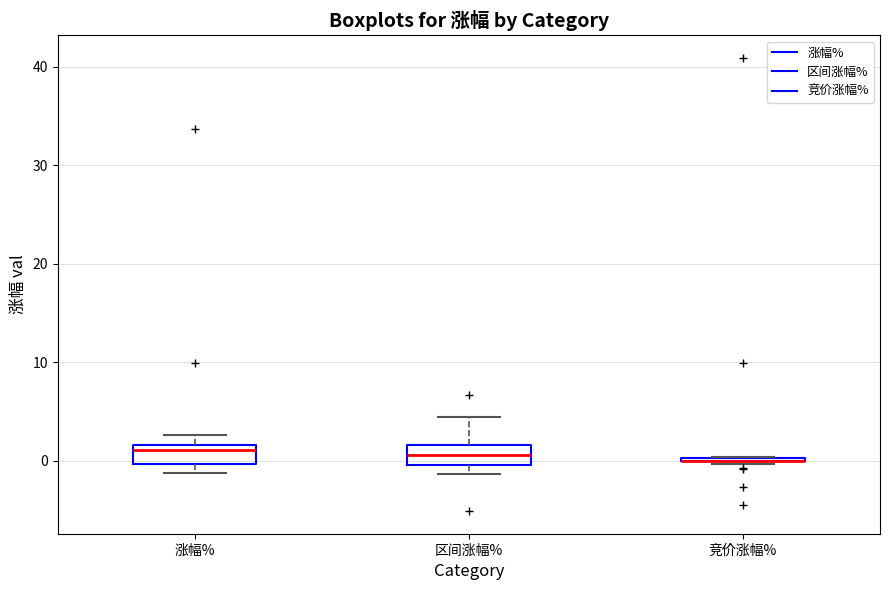

Reading left to right, read every box against the y-axis: the position of its median line, the range the box covers, and the ends of its whiskers. The values are not printed on the chart, so give them approximately, as read against the axis.

涨幅%: median 1, box 0 to 2, whiskers -1 to 3
区间涨幅%: median 1, box 0 to 2, whiskers -1 to 4
竞价涨幅%: box collapsed to a line at 0, whiskers 0 to 0